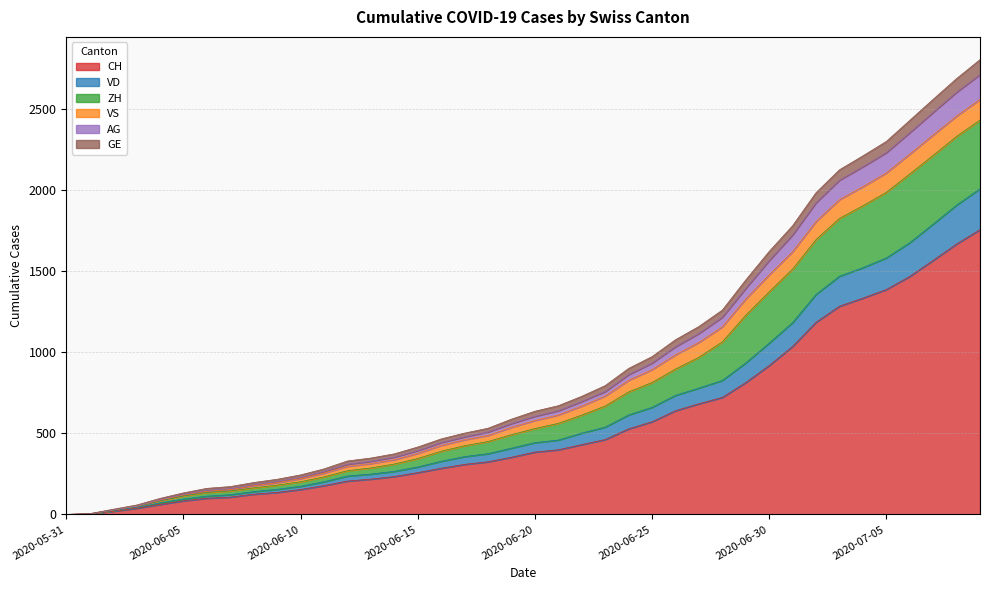

Is the value of AG at 2020-07-09 greater than the value of GE at 2020-06-17?

Yes